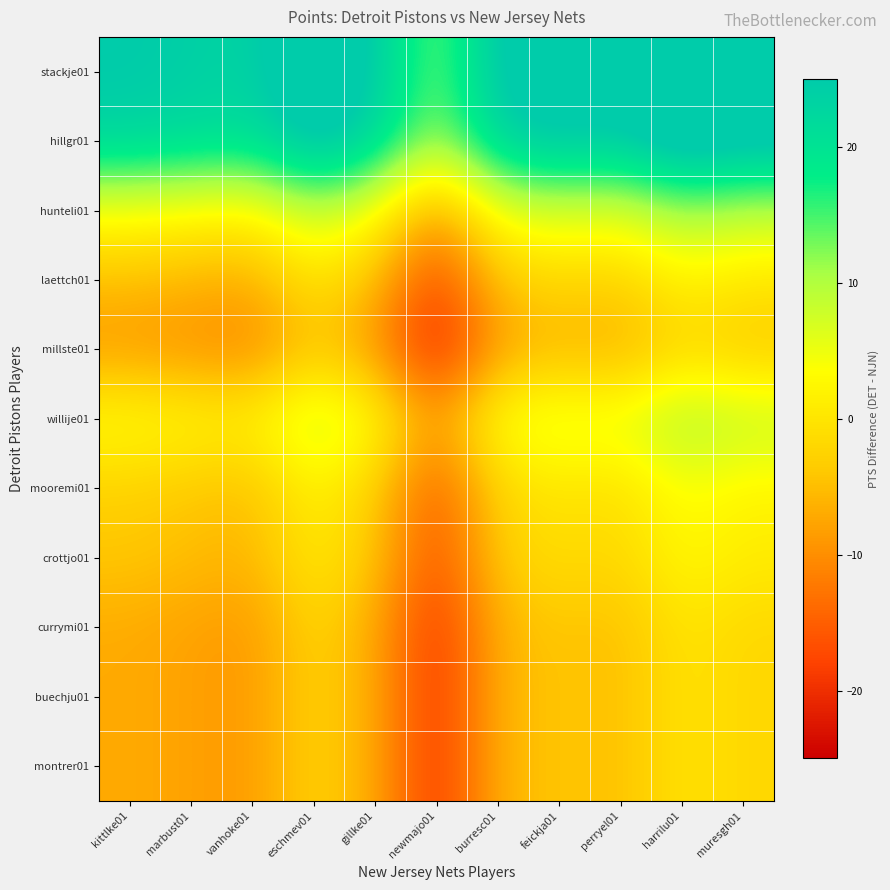

What is the total value across all series at kittlke01?

14